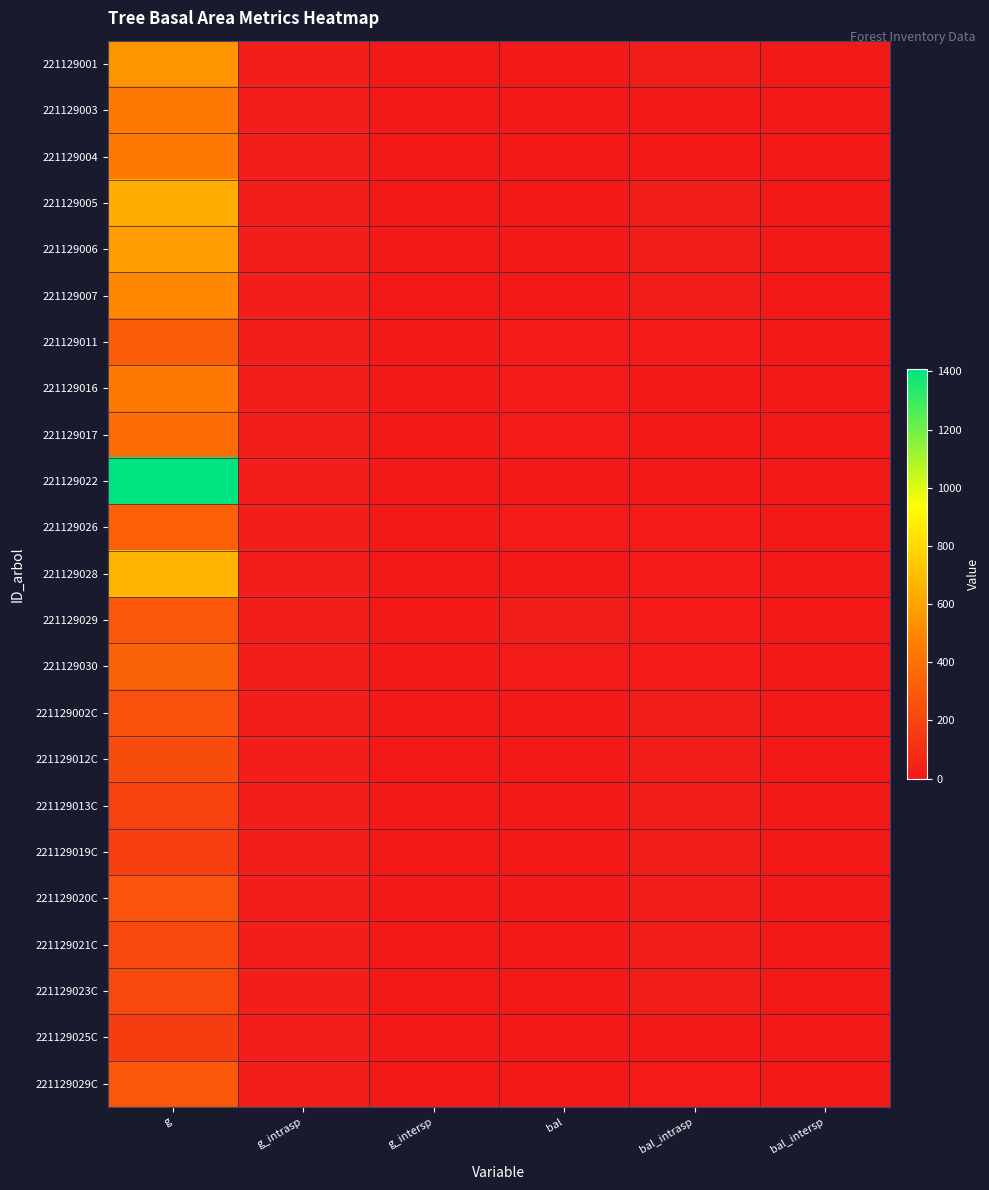

Reading left to right, what are all the values shown in this chart?

221129001: g=552.0	g_intrasp=22.3	g_intersp=0.0	bal=4.7	bal_intrasp=17.5	bal_intersp=0.0
221129003: g=443.8	g_intrasp=22.3	g_intersp=0.0	bal=6.2	bal_intrasp=3.6	bal_intersp=0.0
221129004: g=443.6	g_intrasp=22.3	g_intersp=0.0	bal=7.6	bal_intrasp=5.1	bal_intersp=0.0
221129005: g=632.0	g_intrasp=22.3	g_intersp=0.0	bal=2.9	bal_intrasp=14.1	bal_intersp=0.0
221129006: g=582.5	g_intrasp=22.3	g_intersp=0.0	bal=3.8	bal_intrasp=15.9	bal_intersp=0.0
221129007: g=505.5	g_intrasp=22.3	g_intersp=0.0	bal=5.4	bal_intrasp=19.0	bal_intersp=0.0
221129011: g=315.4	g_intrasp=22.3	g_intersp=0.0	bal=13.7	bal_intrasp=11.2	bal_intersp=0.0
221129016: g=443.4	g_intrasp=22.3	g_intersp=0.0	bal=9.0	bal_intrasp=6.5	bal_intersp=0.0
221129017: g=390.1	g_intrasp=22.3	g_intersp=0.0	bal=10.4	bal_intrasp=7.9	bal_intersp=0.0
221129022: g=1408.5	g_intrasp=22.3	g_intersp=0.0	bal=0.0	bal_intrasp=0.0	bal_intersp=0.0
221129026: g=327.4	g_intrasp=22.3	g_intersp=0.0	bal=12.7	bal_intrasp=10.2	bal_intersp=0.0
221129028: g=664.2	g_intrasp=22.3	g_intersp=0.0	bal=2.0	bal_intrasp=12.2	bal_intersp=0.0
221129029: g=288.6	g_intrasp=22.3	g_intersp=0.0	bal=14.7	bal_intrasp=13.2	bal_intersp=0.0
221129030: g=336.2	g_intrasp=22.3	g_intersp=0.0	bal=11.6	bal_intrasp=9.1	bal_intersp=0.0
221129002C: g=253.5	g_intrasp=22.3	g_intersp=0.0	bal=0.0	bal_intrasp=16.7	bal_intersp=0.0
221129012C: g=236.6	g_intrasp=22.3	g_intersp=0.0	bal=0.0	bal_intrasp=18.3	bal_intersp=0.0
221129013C: g=186.8	g_intrasp=22.3	g_intersp=0.0	bal=0.0	bal_intrasp=21.1	bal_intersp=0.0
221129019C: g=177.4	g_intrasp=22.3	g_intersp=0.0	bal=0.0	bal_intrasp=21.7	bal_intersp=0.0
221129020C: g=272.3	g_intrasp=22.3	g_intersp=0.0	bal=0.0	bal_intrasp=15.0	bal_intersp=0.0
221129021C: g=214.6	g_intrasp=22.3	g_intersp=0.0	bal=0.0	bal_intrasp=20.4	bal_intersp=0.0
221129023C: g=220.4	g_intrasp=22.3	g_intersp=0.0	bal=0.0	bal_intrasp=19.7	bal_intersp=0.0
221129025C: g=167.3	g_intrasp=22.3	g_intersp=0.0	bal=0.0	bal_intrasp=2.0	bal_intersp=0.0
221129029C: g=288.6	g_intrasp=22.3	g_intersp=0.0	bal=0.0	bal_intrasp=13.2	bal_intersp=0.0